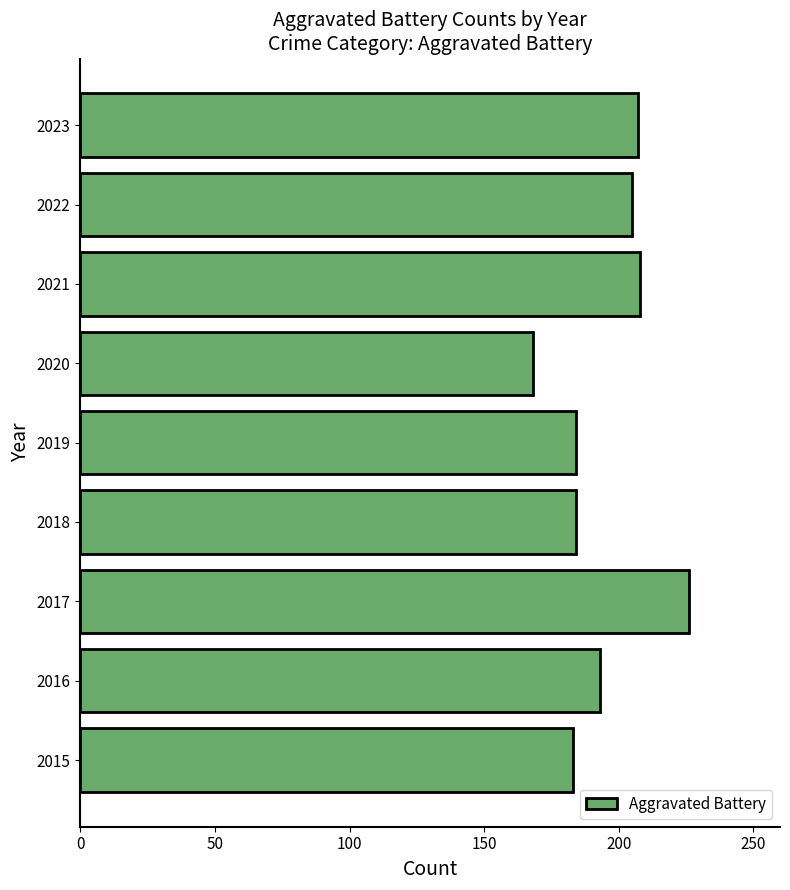

Which has a higher value, 2018 or 2016?

2016